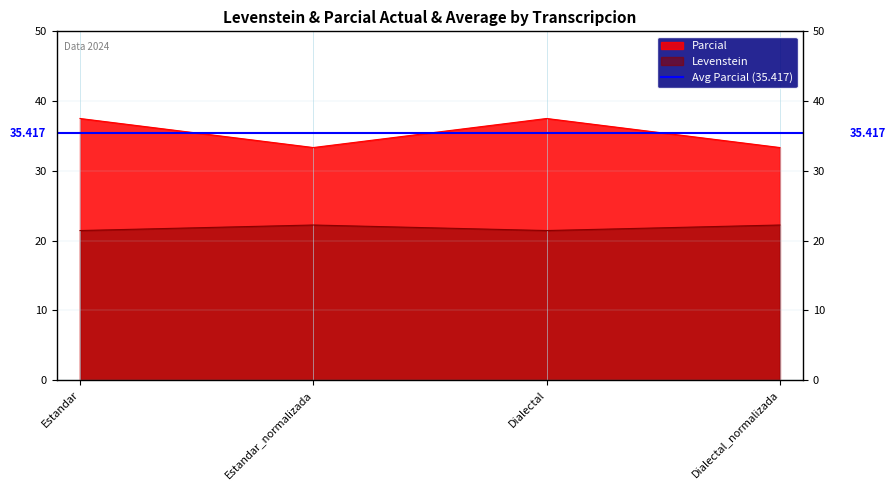

Which series has the widest spread of values?

Parcial